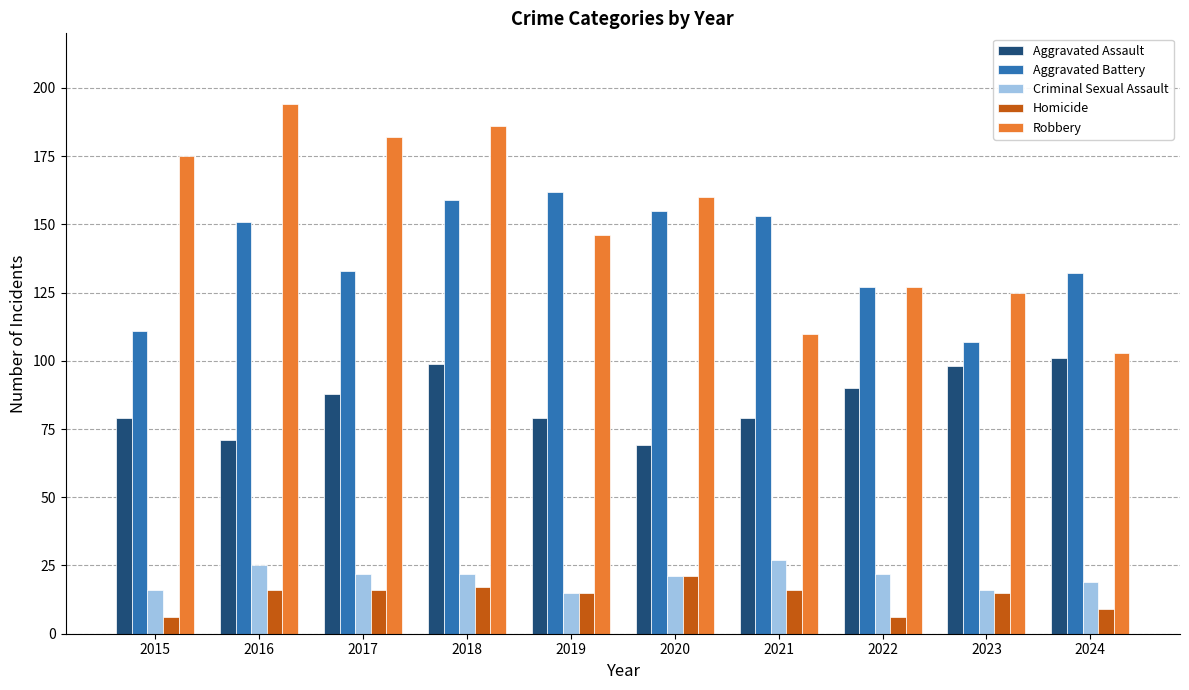

Count the number of data series in this chart.

5